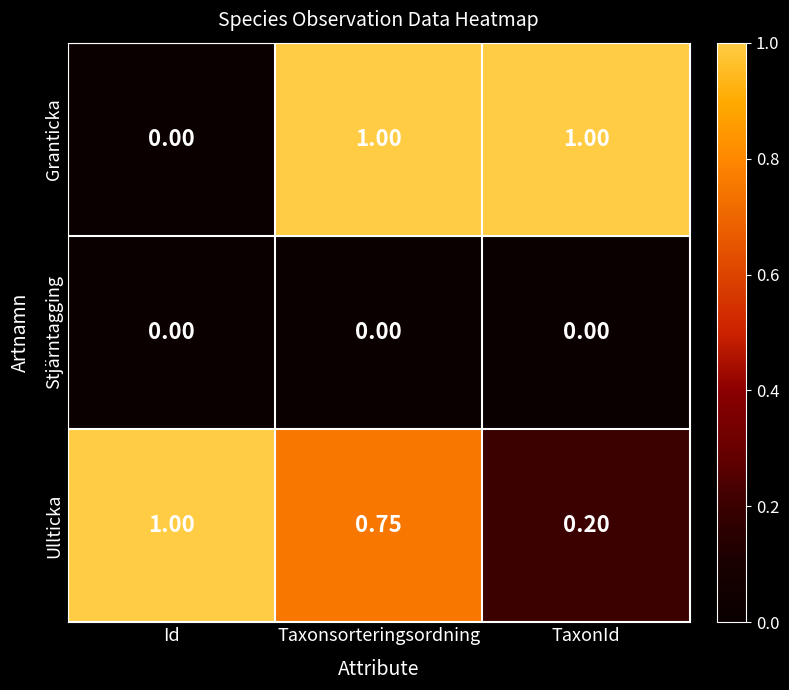

Which series has the largest range (max minus min)?

Granticka